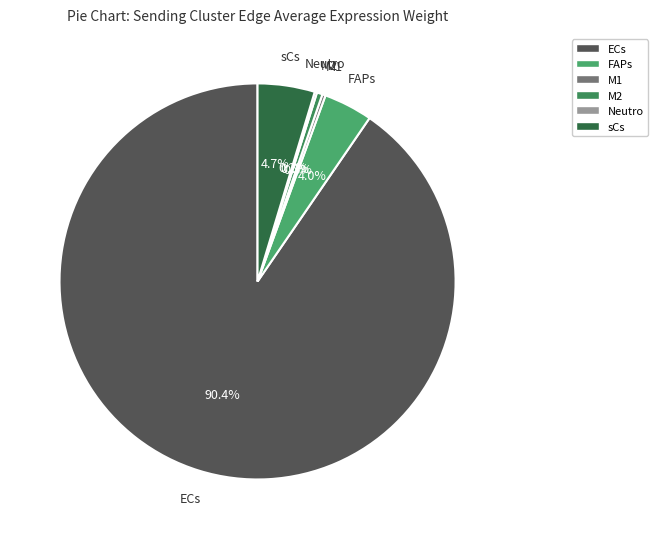

Do ECs and FAPs together represent more than half of the pie?

Yes